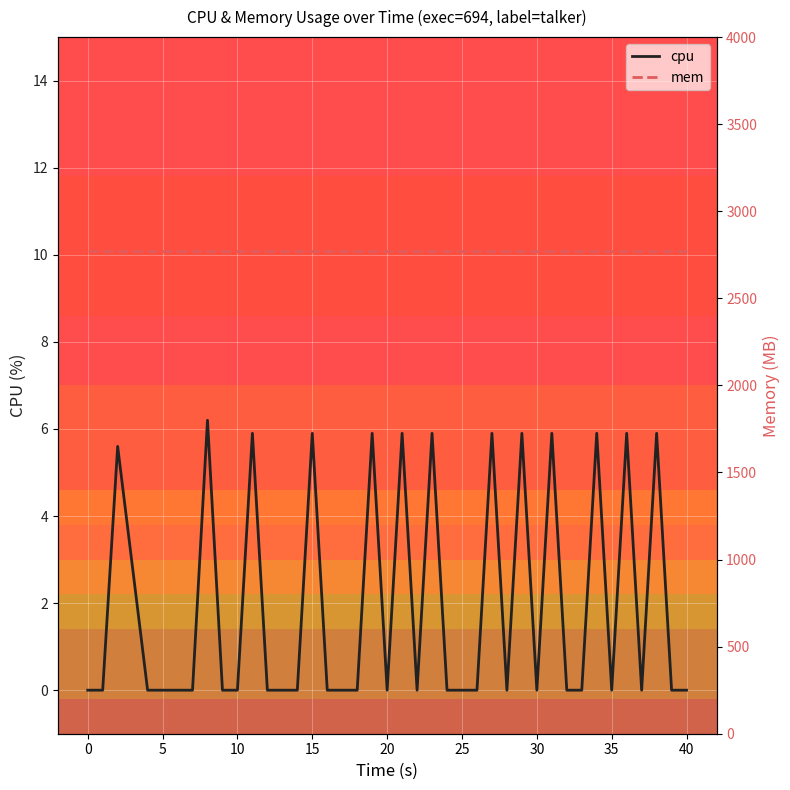

Is it true that cpu equals 0.0 at 25?

True